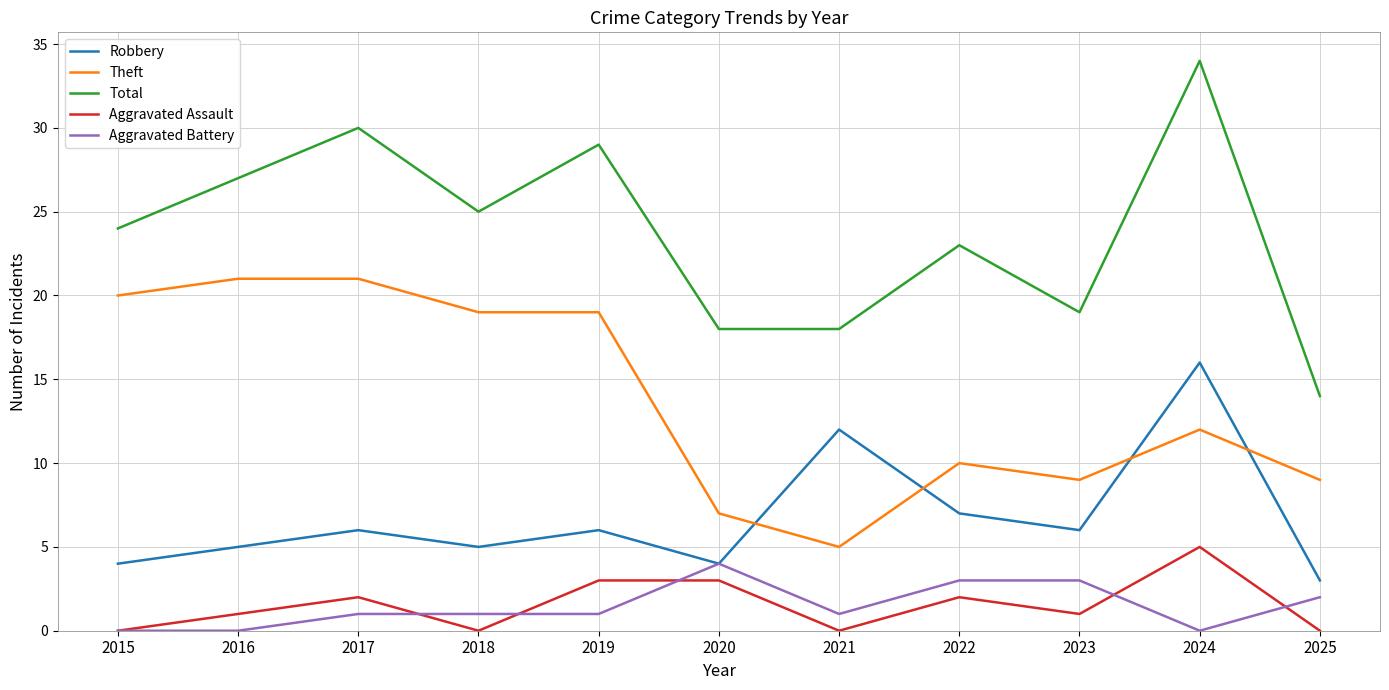

The value of Robbery at 2019 is 6. True or false?

True